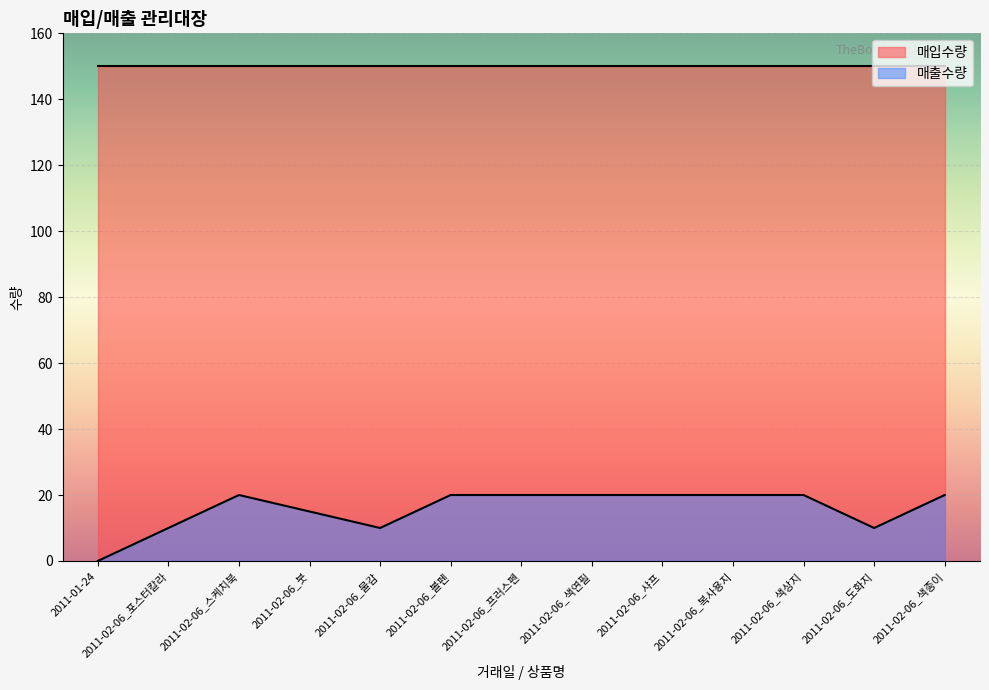

True or false: the data has more than 1 interior local peaks.

False